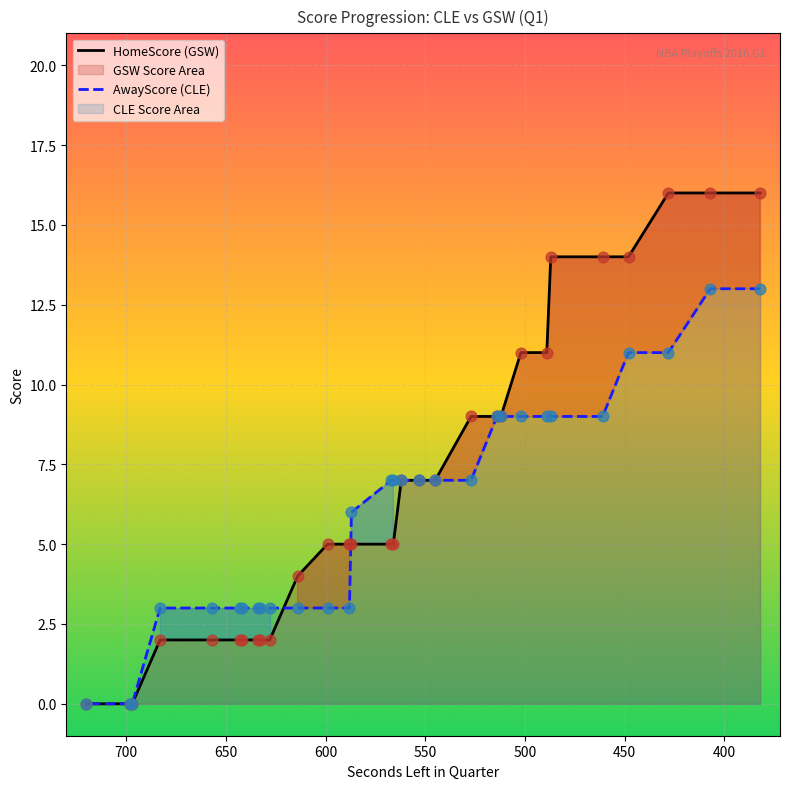

Which series has the largest total across all categories?

HomeScore